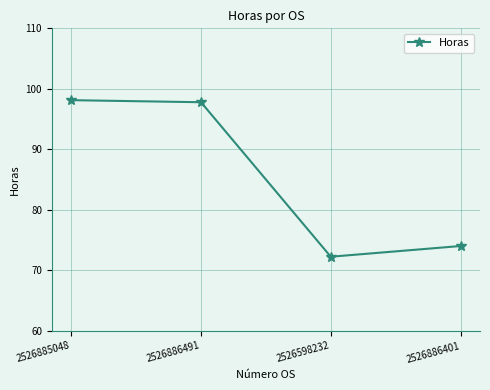

Is it true that the value at 2526886491 is 97.8?

True